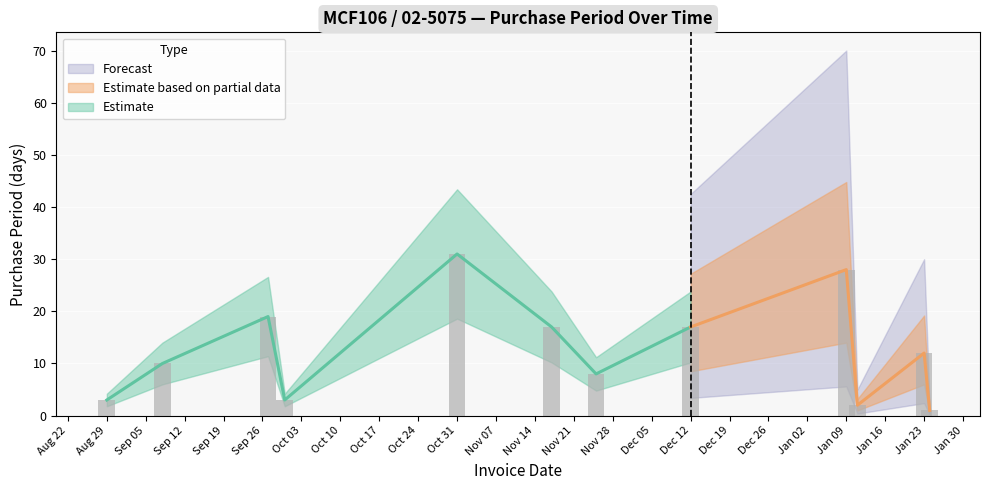

The value at 2016-11-25 is 8. True or false?

True